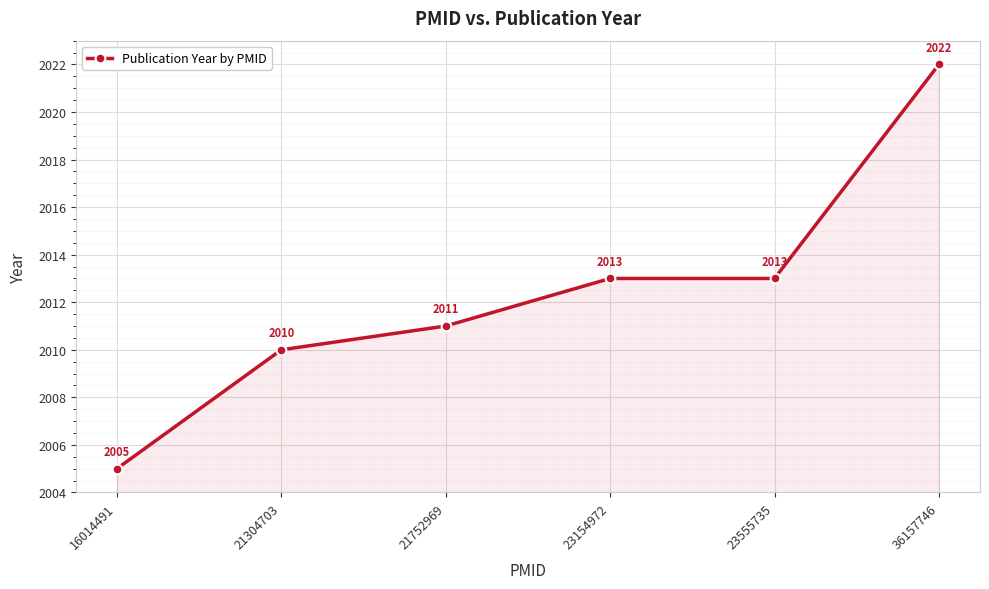

Reading right to left, extract all data points from this chart.

2022	2013	2013	2011	2010	2005